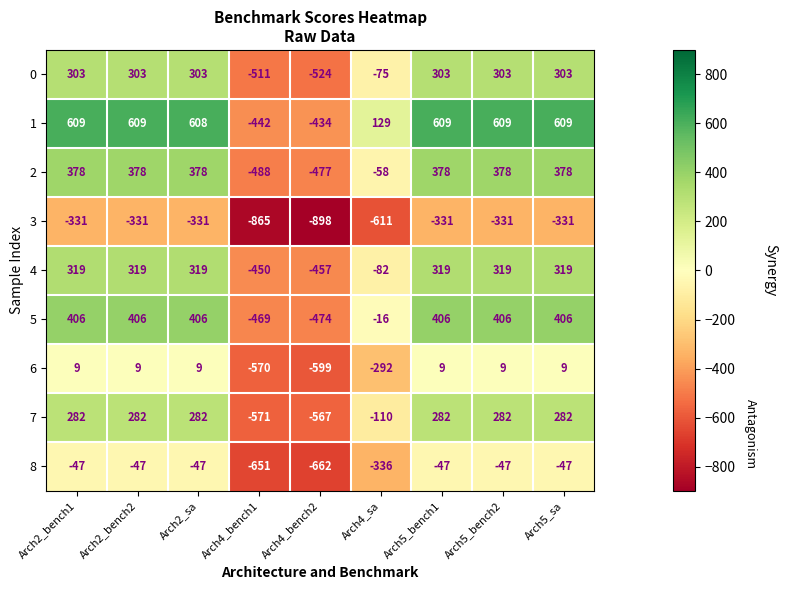

How many categories are shown in the chart?

9